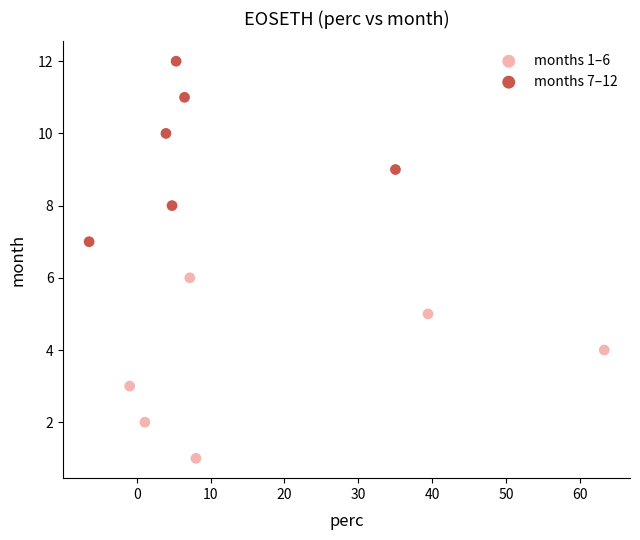

Which series reaches the maximum Y coordinate?

months 7–12